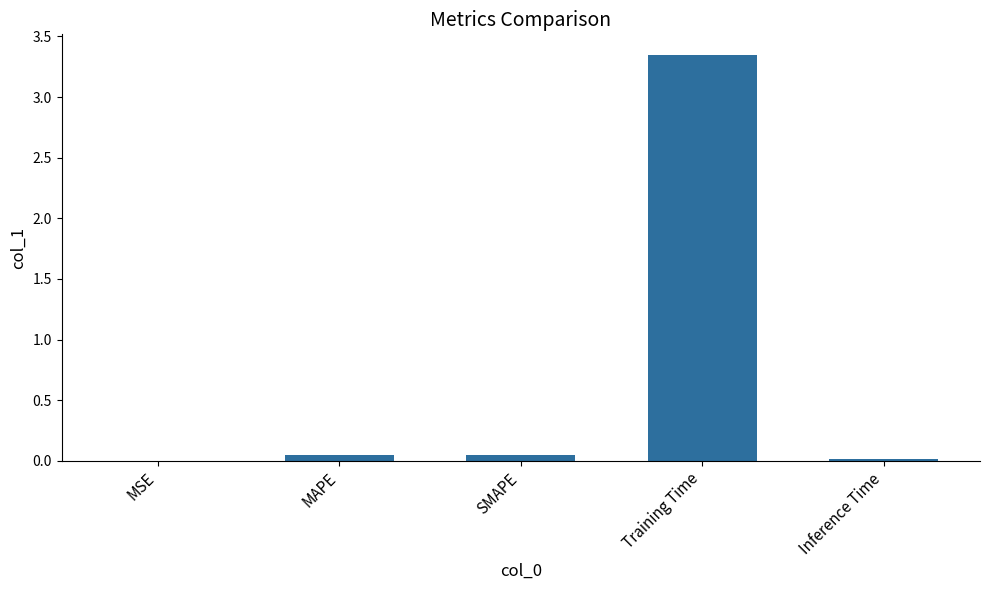

What is the sum of all values?

3.5